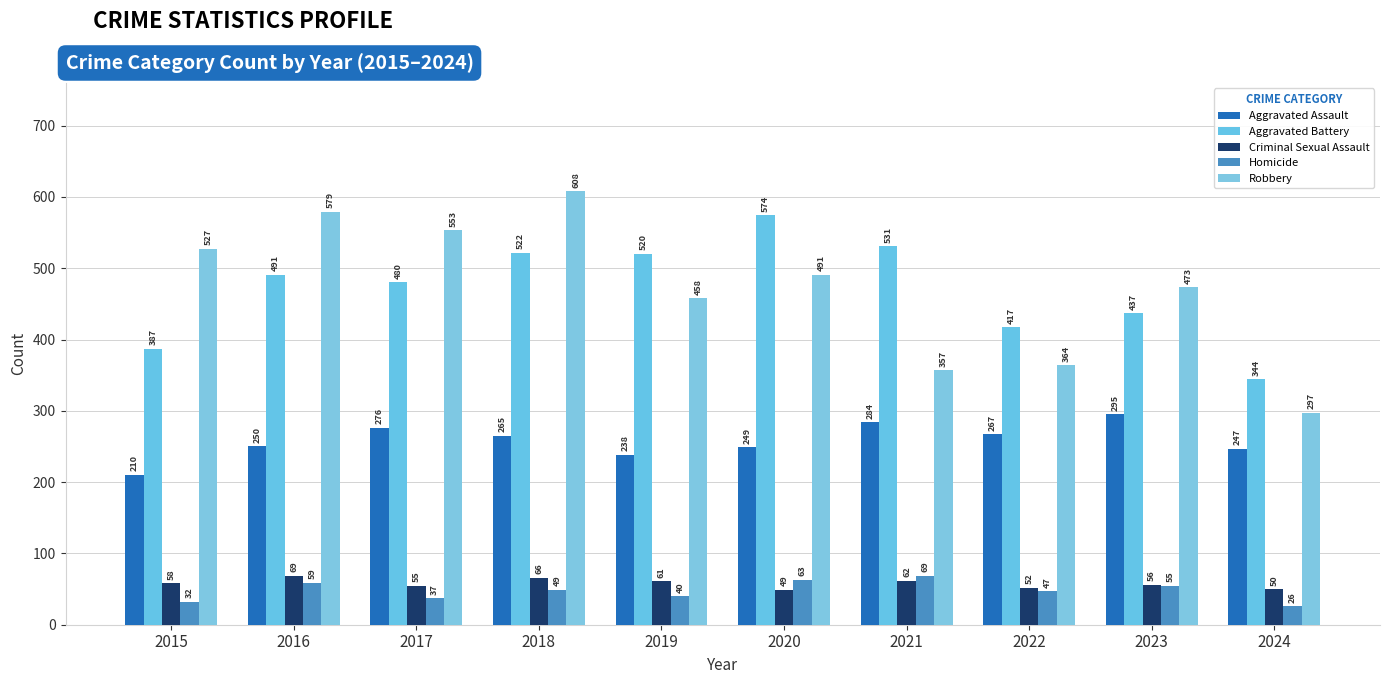

Count the number of categories in the chart.

10